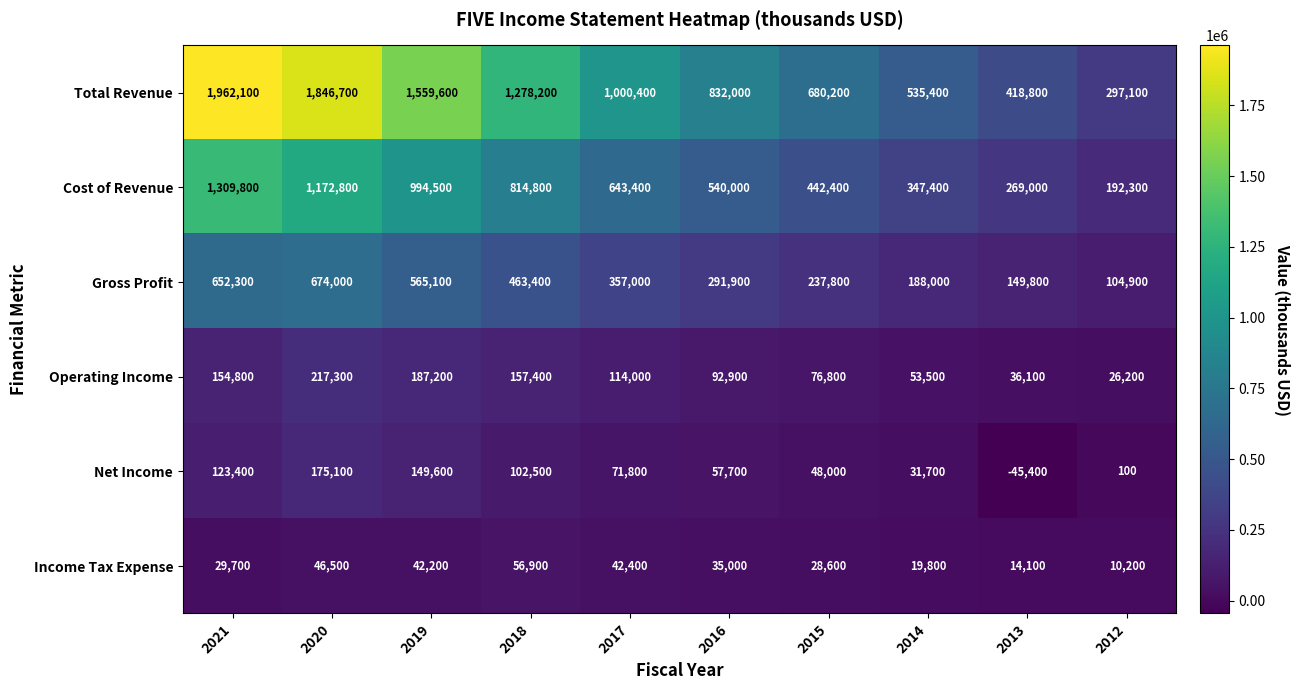

Which category has the lowest value across all series?

2013